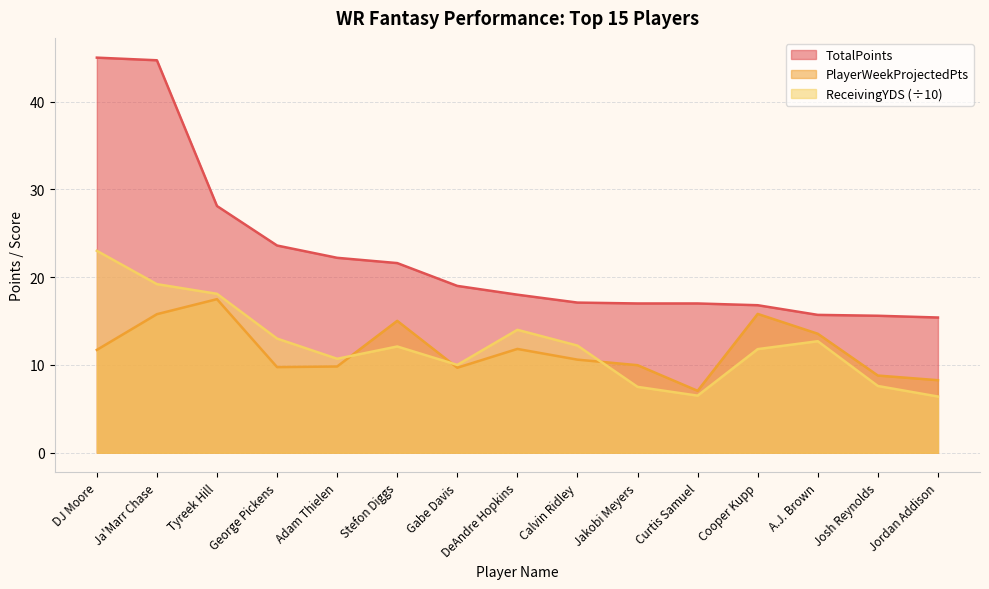

What is the label of the 10th point from the left?

Jakobi Meyers